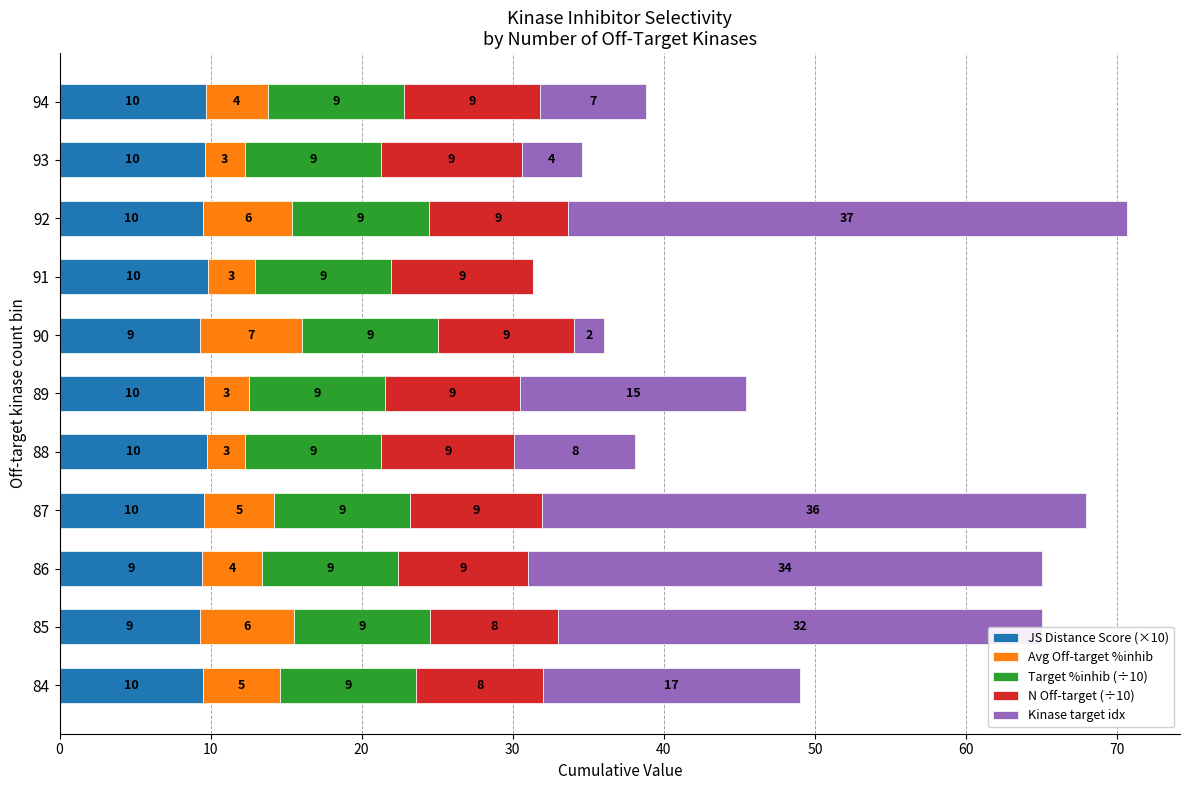

How many series are shown in this chart?

5